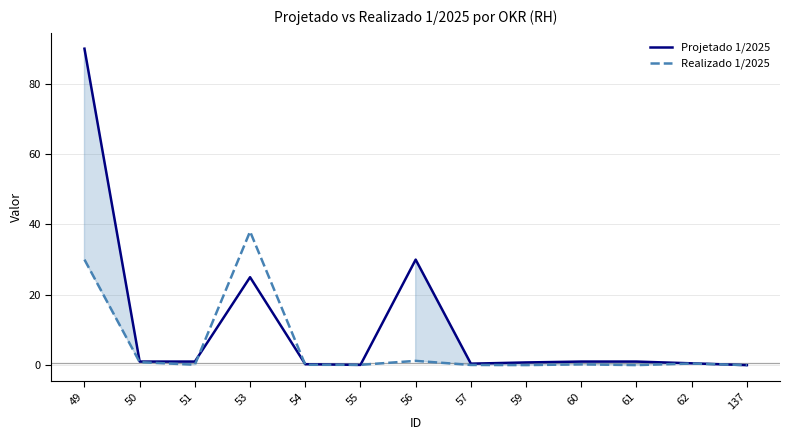

What is the difference between the Realizado 1/2025 values at 50 and 61?

0.8